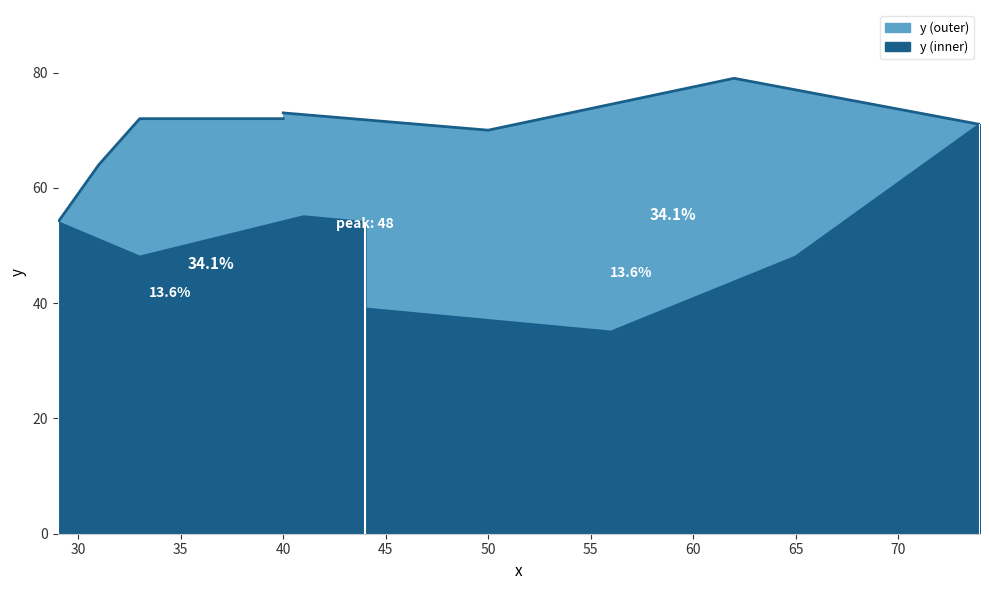

What is the sum of the values at 29 and 50?

124